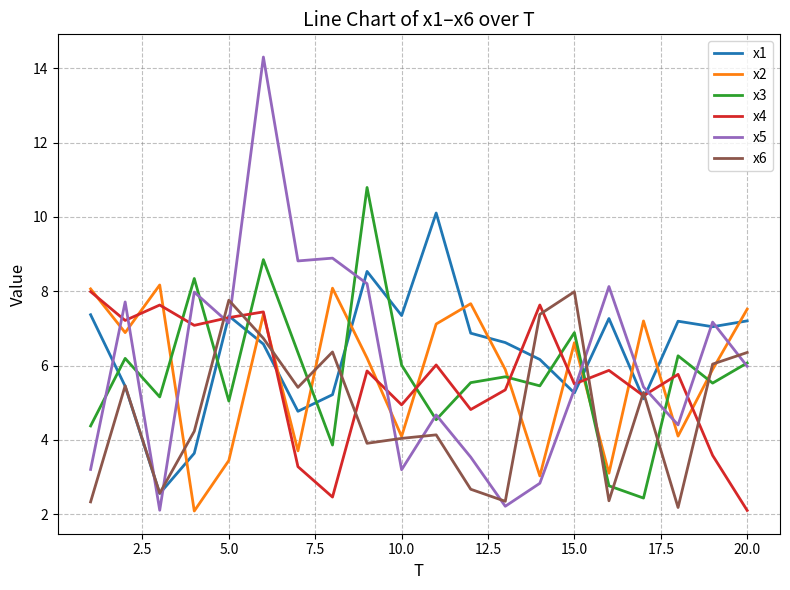

After their last crossing, which series has the higher values: x4 or x5?

x5